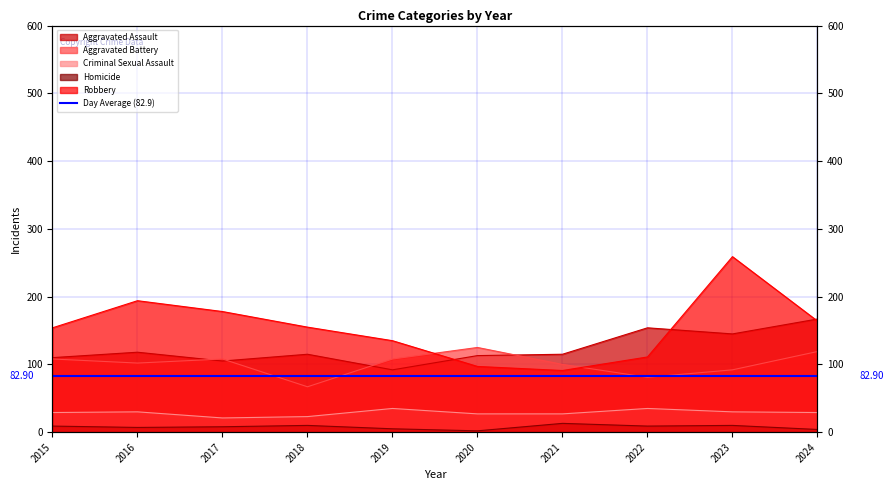

What is the spread (max minus min) of values at 2020?

123